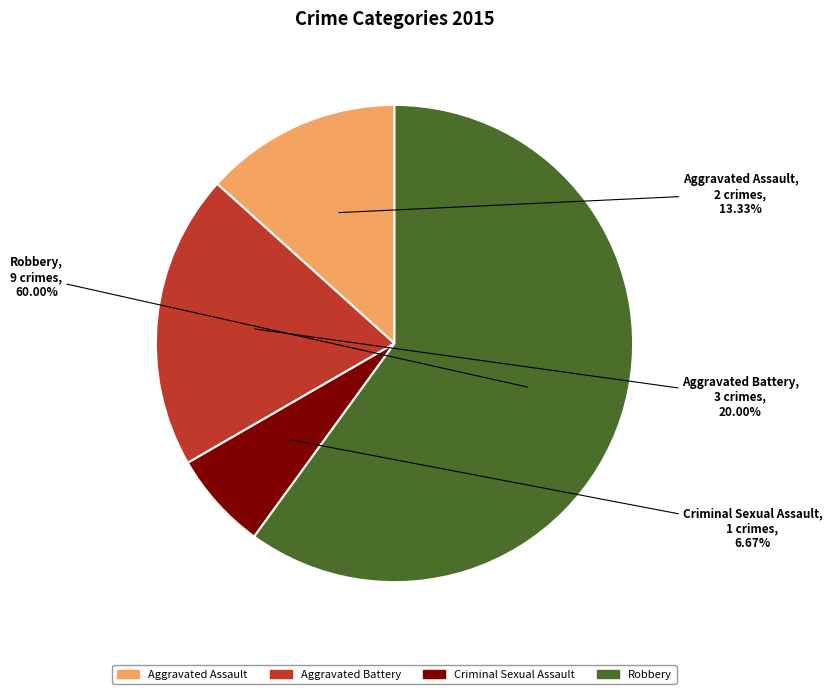

What is the largest slice in the pie chart?

Robbery